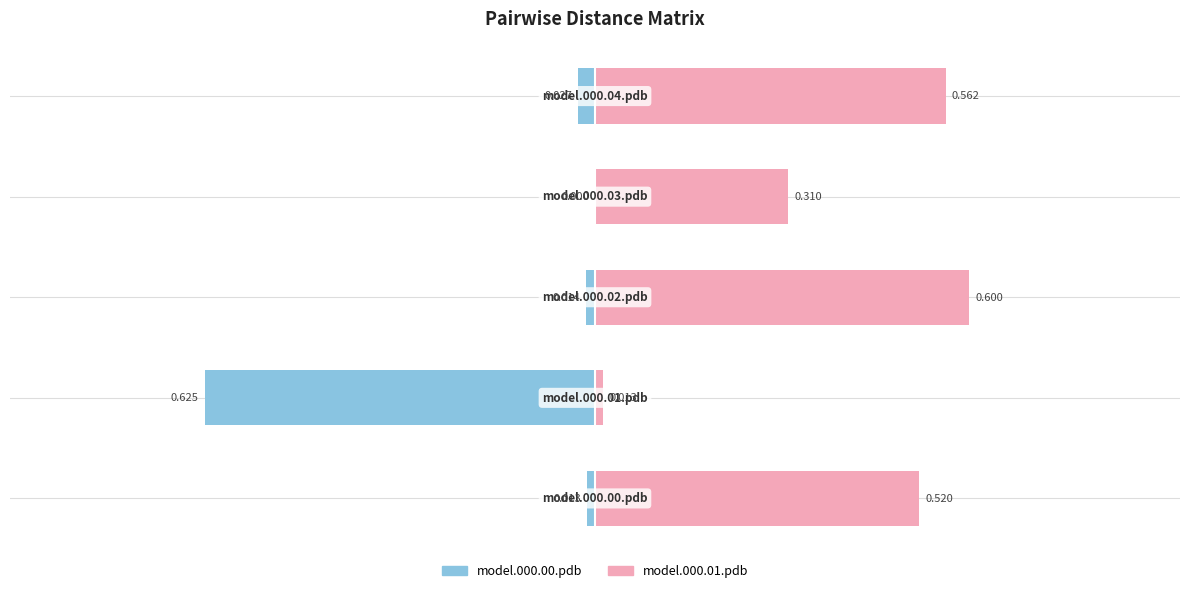

Is it true that model.000.00.pdb equals -0.3 at −0.25?

False